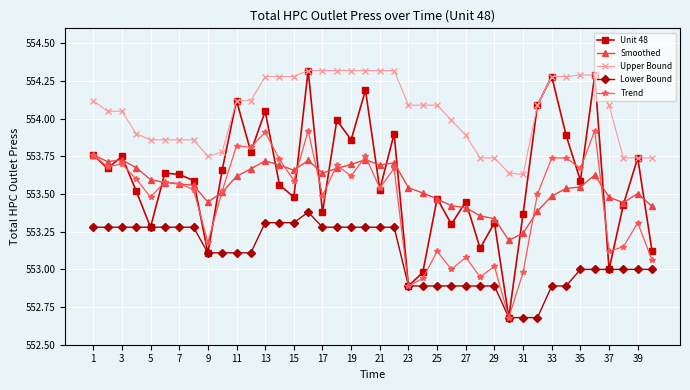

Which series has the widest spread of values?

Unit 48